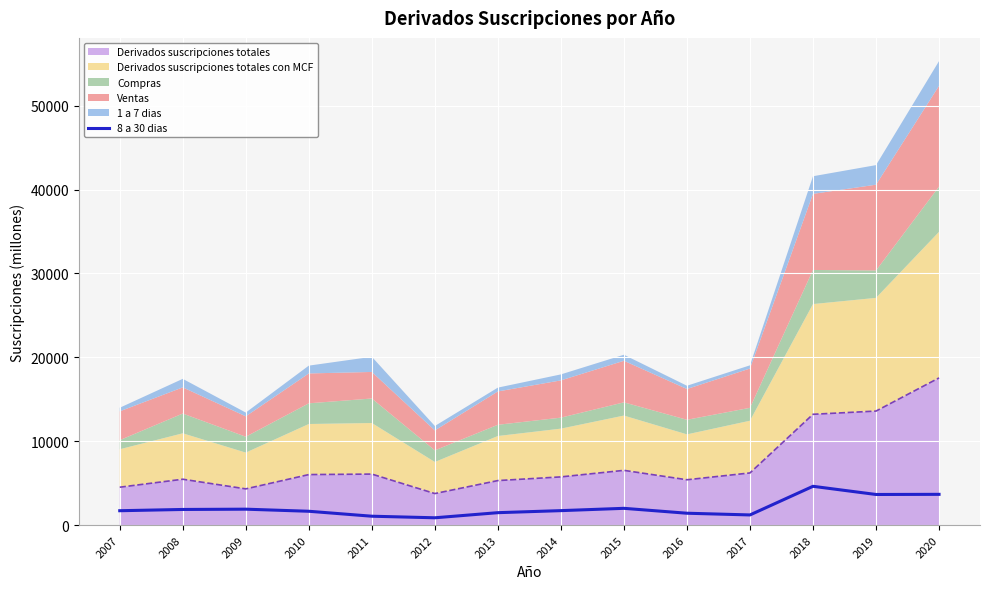

True or false: the data shows 1904 at 2009.

True